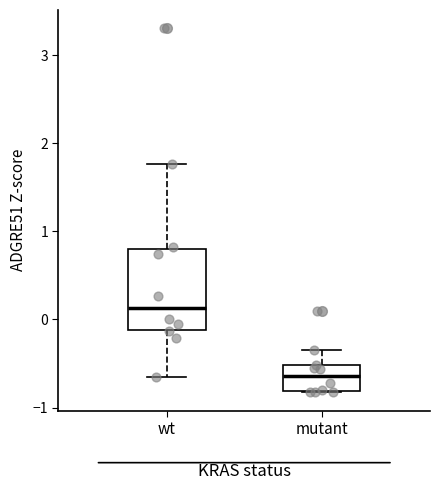

Which box has the highest median line?

wt